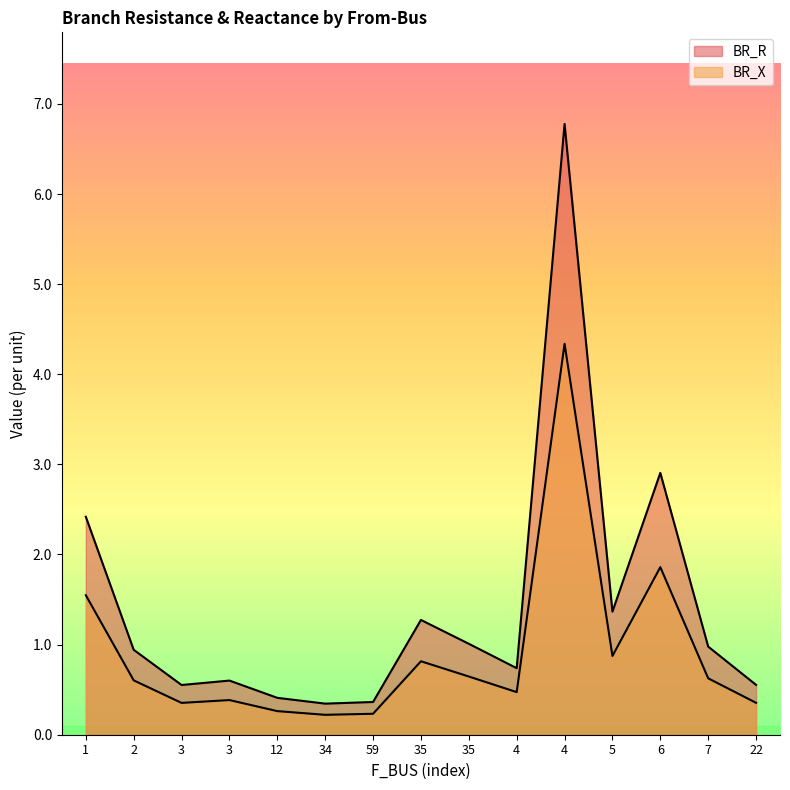

What are all the series names shown in the legend?

BR_R, BR_X